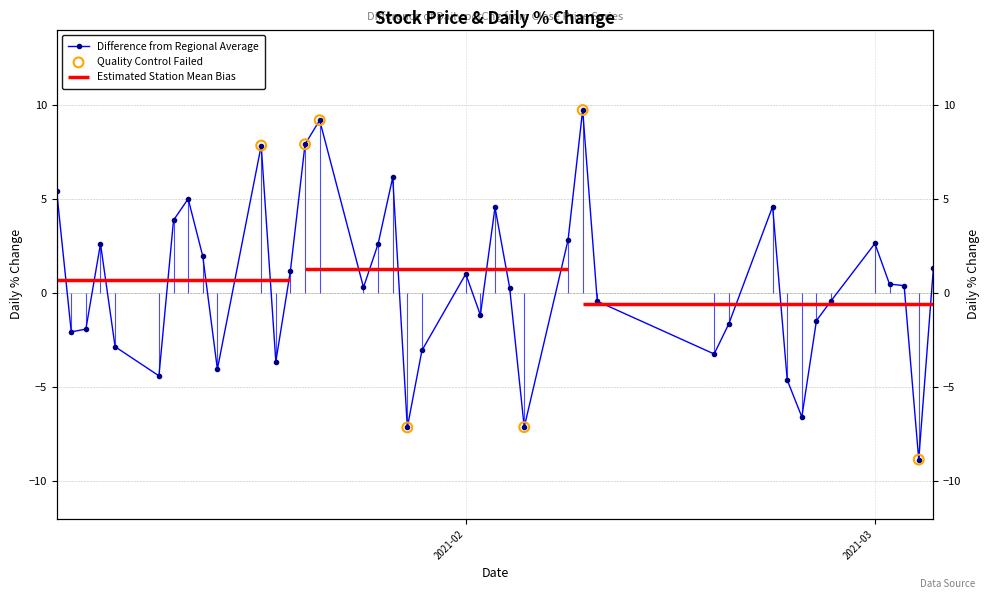

What is the change in value from 2021-02-26 to 2021-03-02?

+0.9